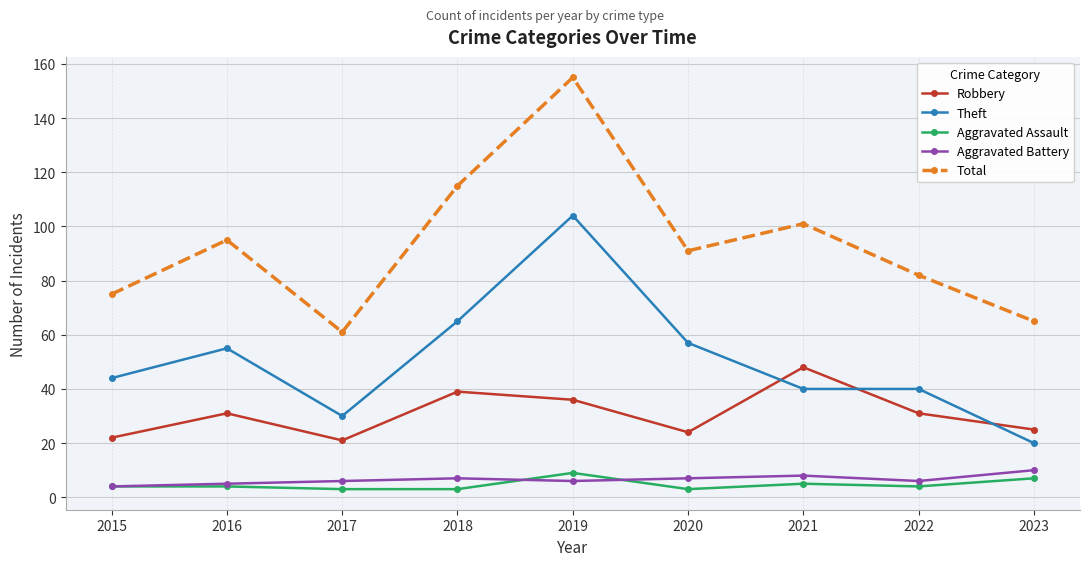

What is the total value across all series at 2023?

127